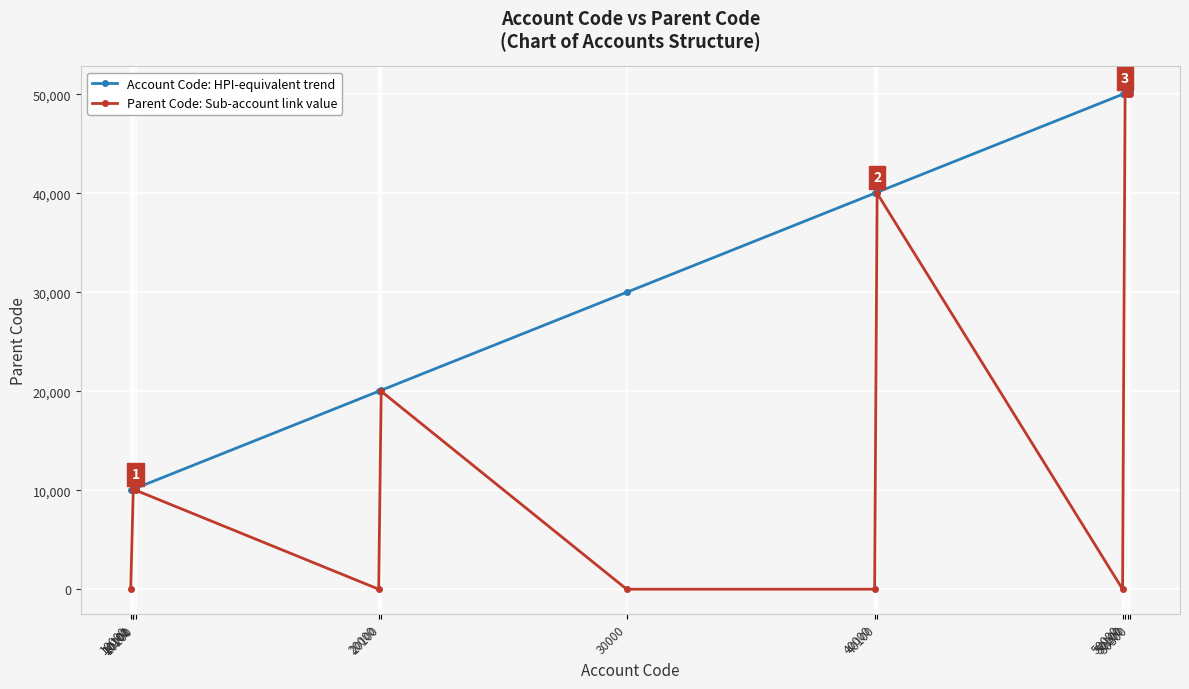

At how many categories does at least one series exceed 1591?

14